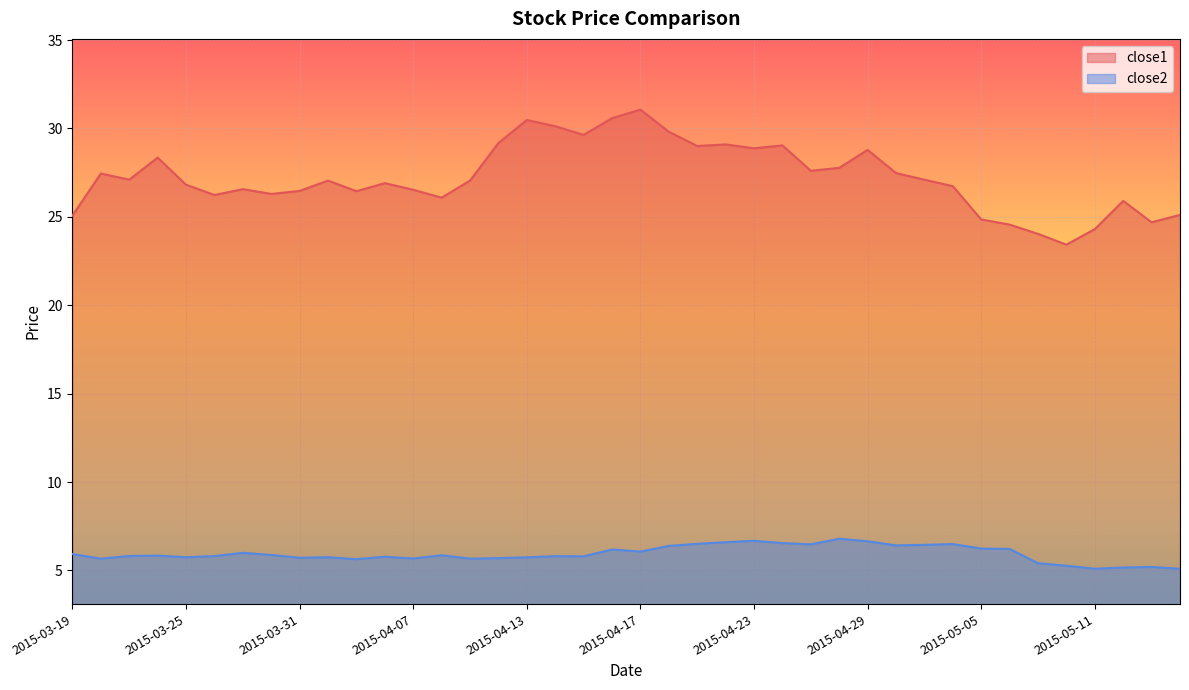

At which label does close1 first exceed 27?

2015-03-20